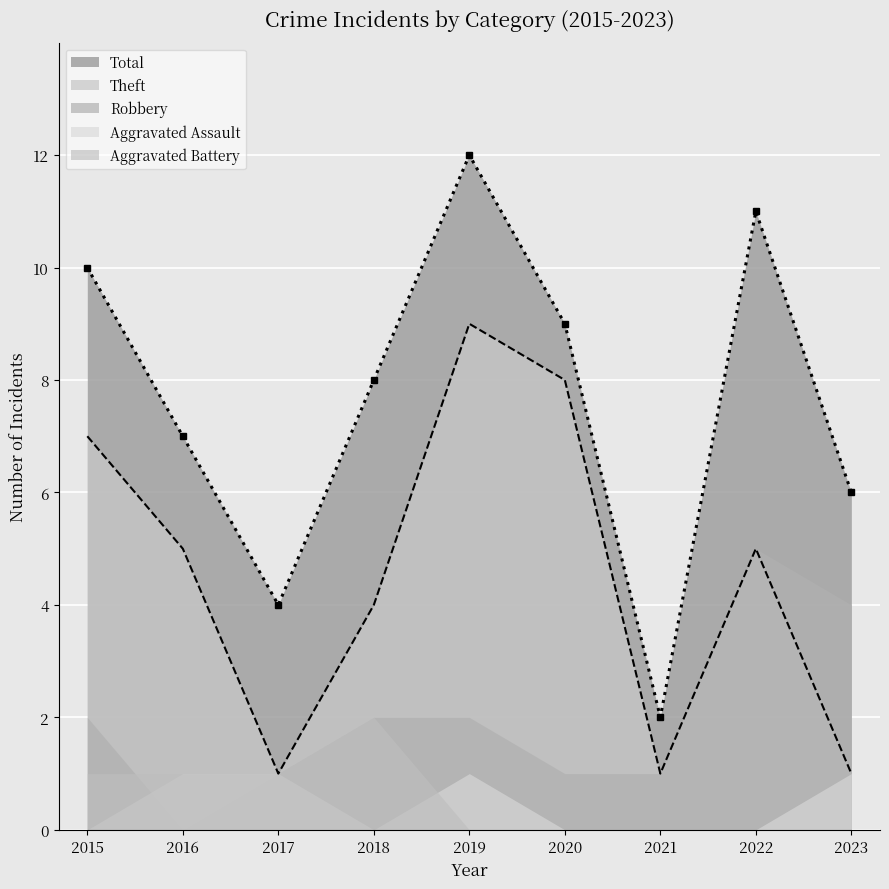

Is the value of Robbery at 2021 greater than the value of Aggravated Assault at 2023?

No